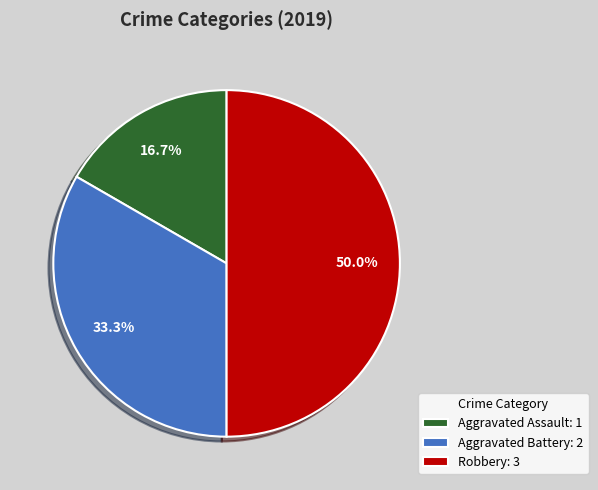

Between Aggravated Battery and Robbery, which is larger?

Robbery